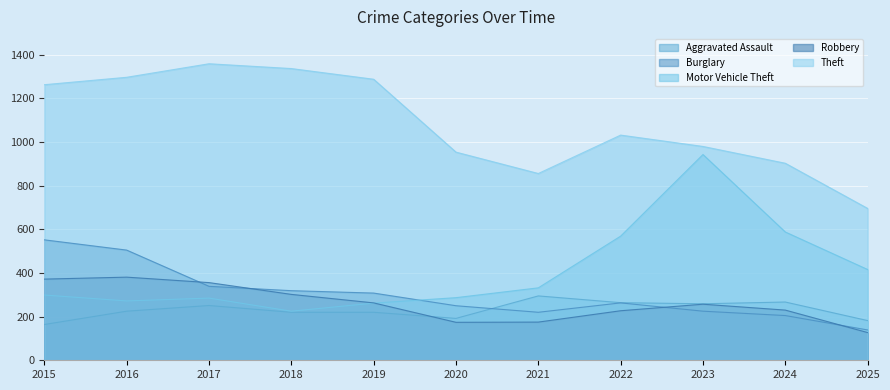

Which series changed the most between 2019 and 2022?

Motor Vehicle Theft